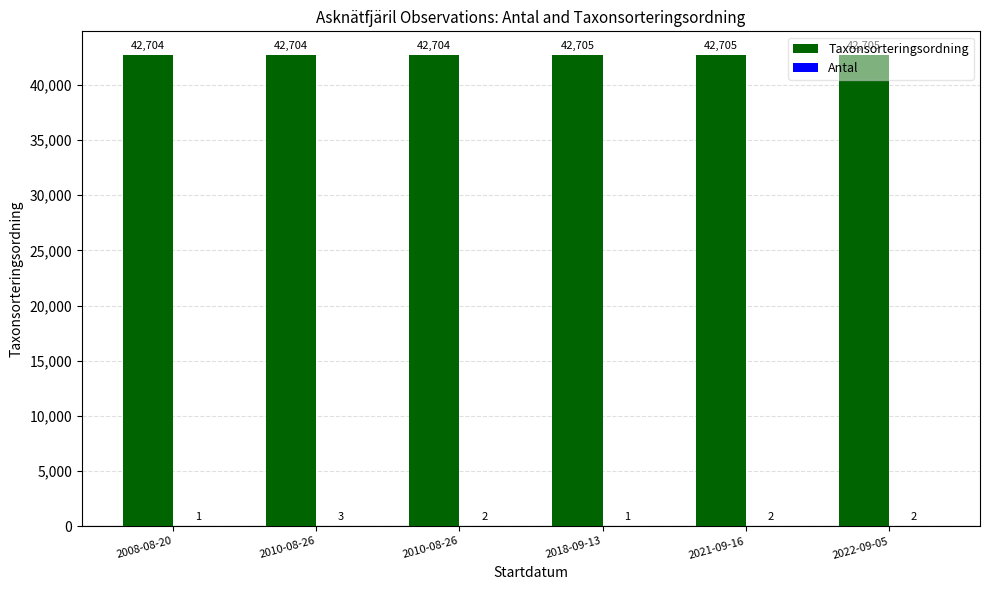

Is it true that Antal equals 3 at 2010-08-26?

False